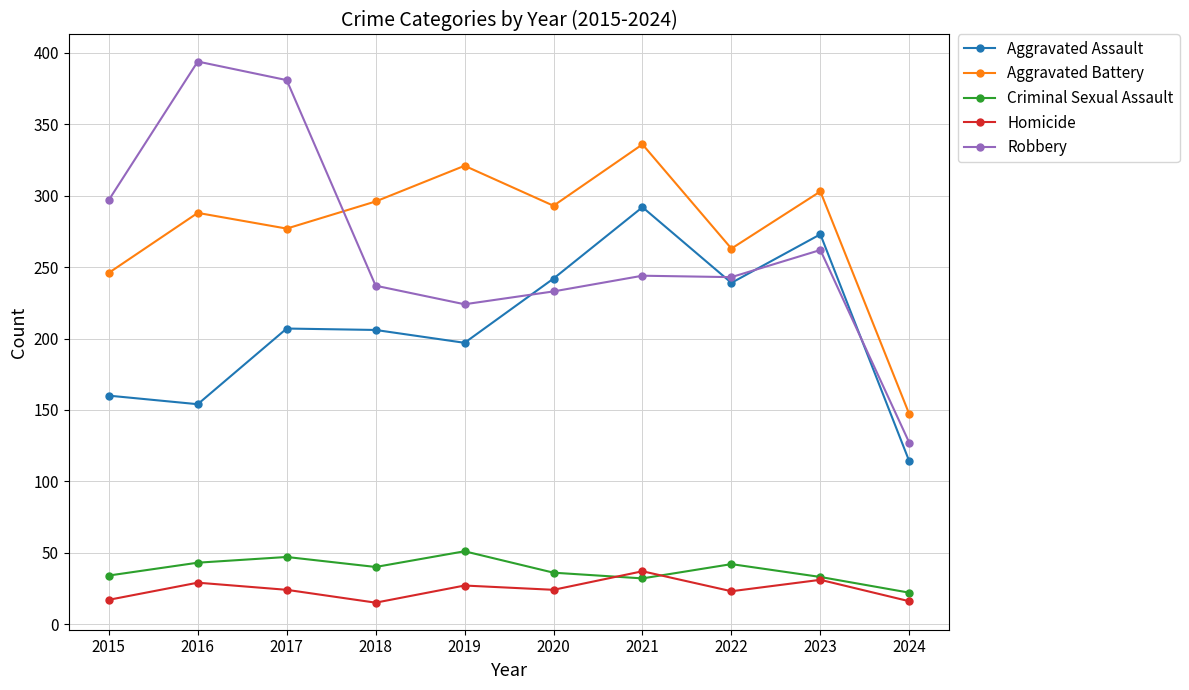

How many interior local valleys does the Criminal Sexual Assault series have?

2